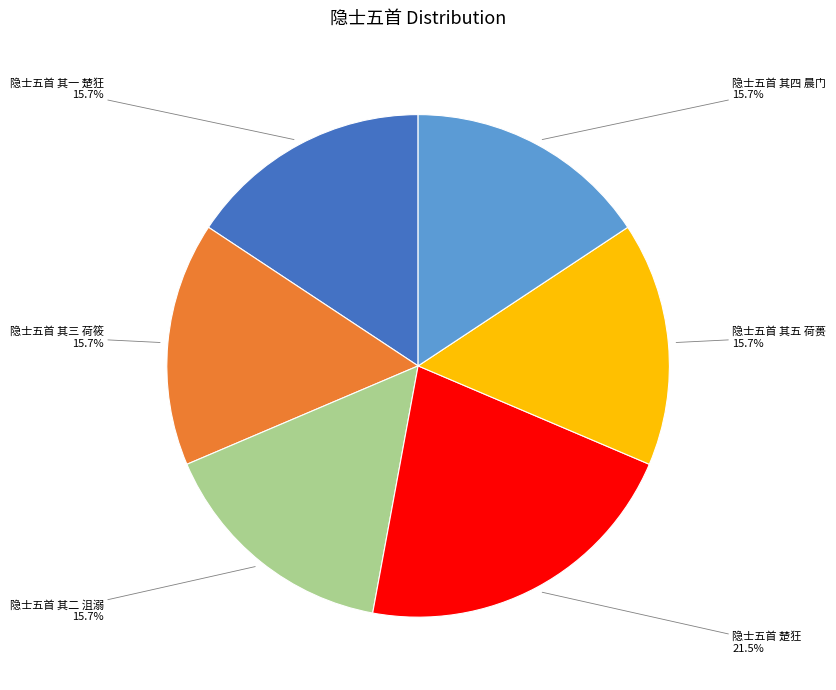

Does 隐士五首 其一 楚狂 represent more than half of the total?

No